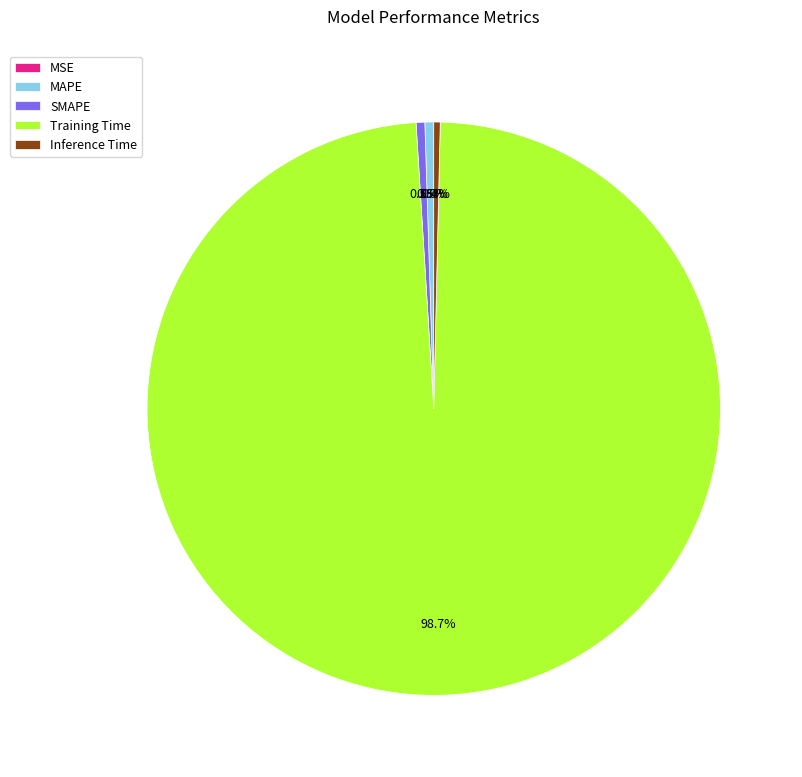

What is the largest slice in the pie chart?

Training Time